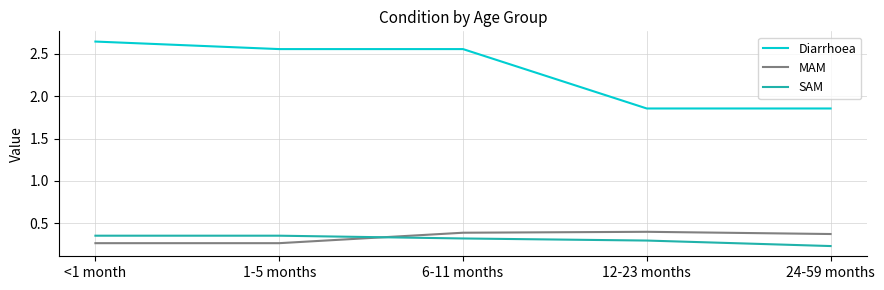

Which series has the widest spread of values?

Diarrhoea